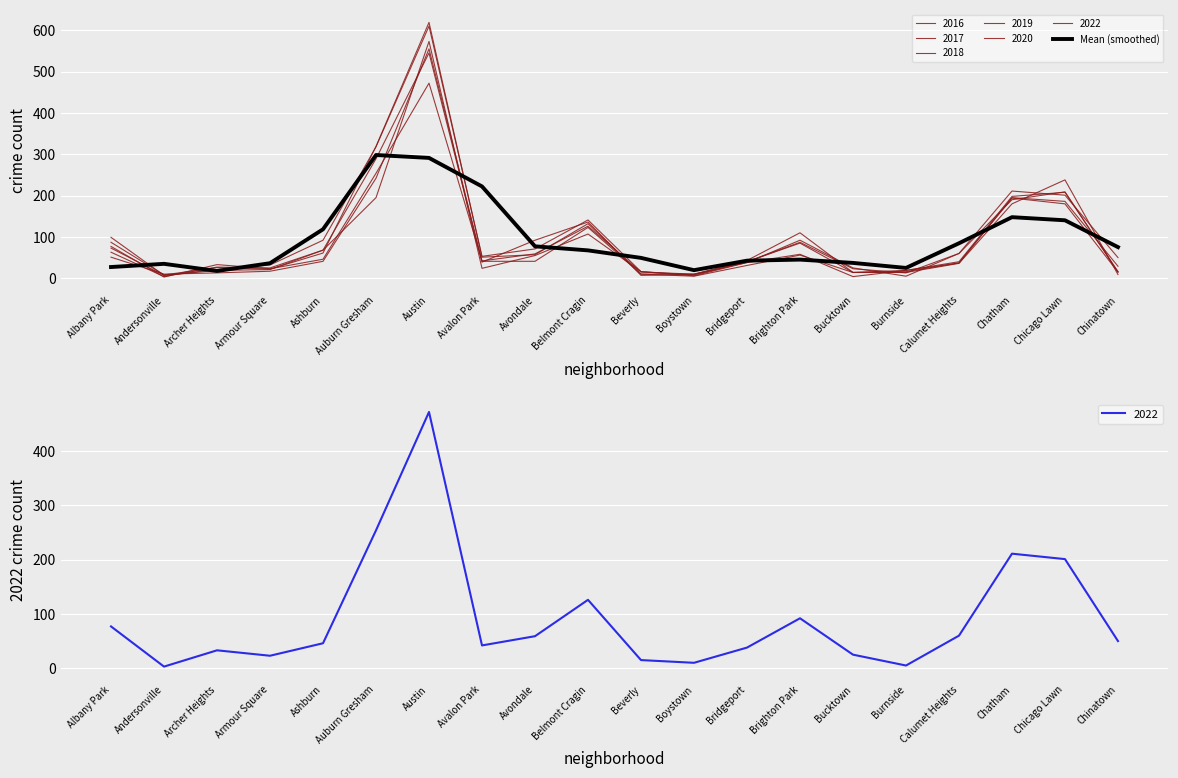

Rank the categories by value from lowest to highest.

Archer Heights, Boystown, Burnside, Albany Park, Andersonville, Armour Square, Bucktown, Bridgeport, Brighton Park, Beverly, Belmont Cragin, Chinatown, Avondale, Calumet Heights, Ashburn, Chicago Lawn, Chatham, Avalon Park, Austin, Auburn Gresham